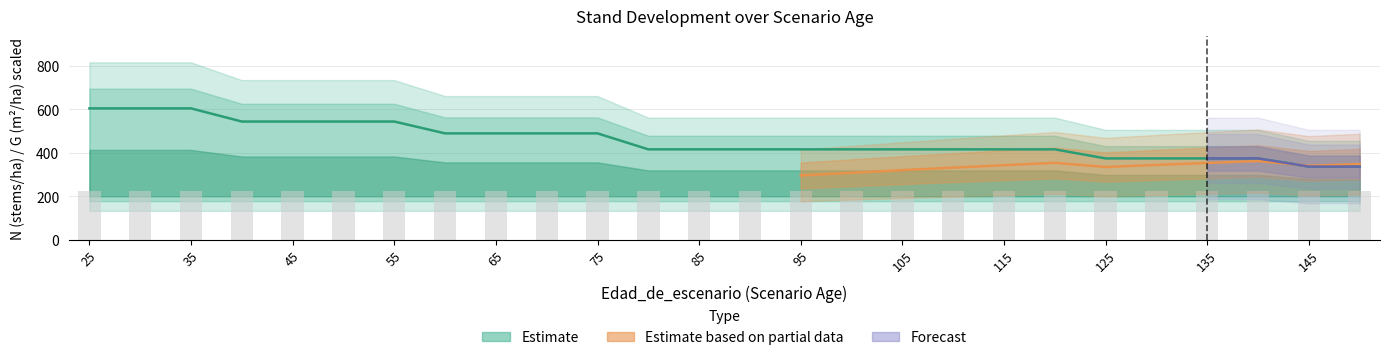

Which category has the lowest value in the N_sp2 series?

145